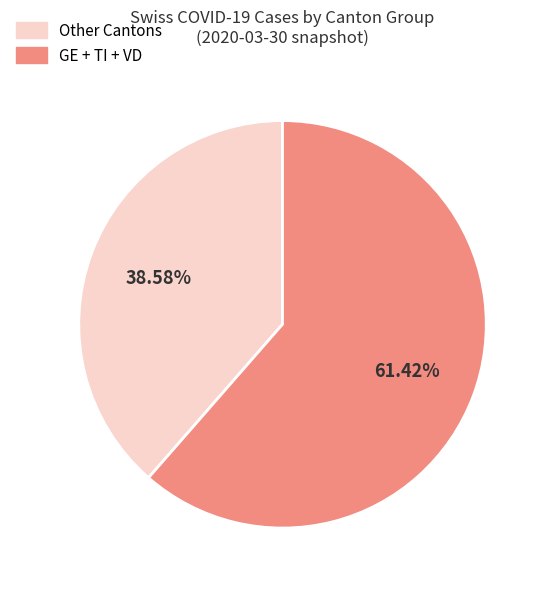

Rank the categories by value from lowest to highest.

Other Cantons, GE + TI + VD